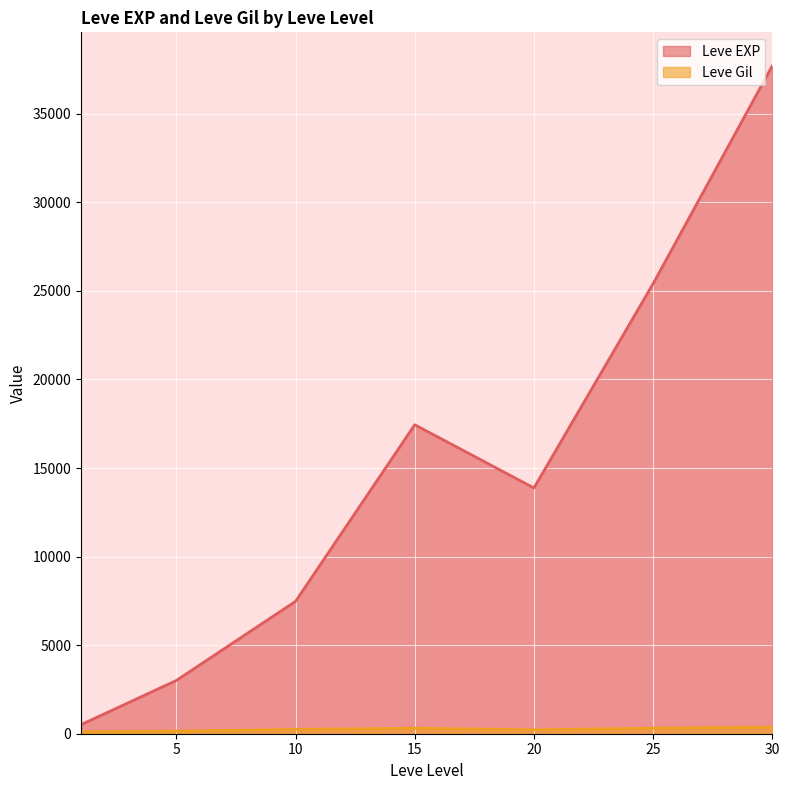

At which label does Leve EXP reach its peak?

30